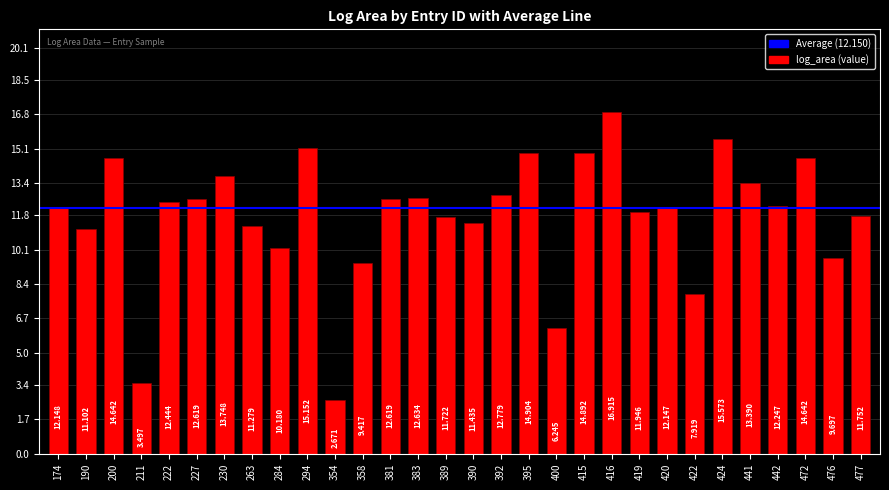

What is the value of the 7th bar from the left?

13.7